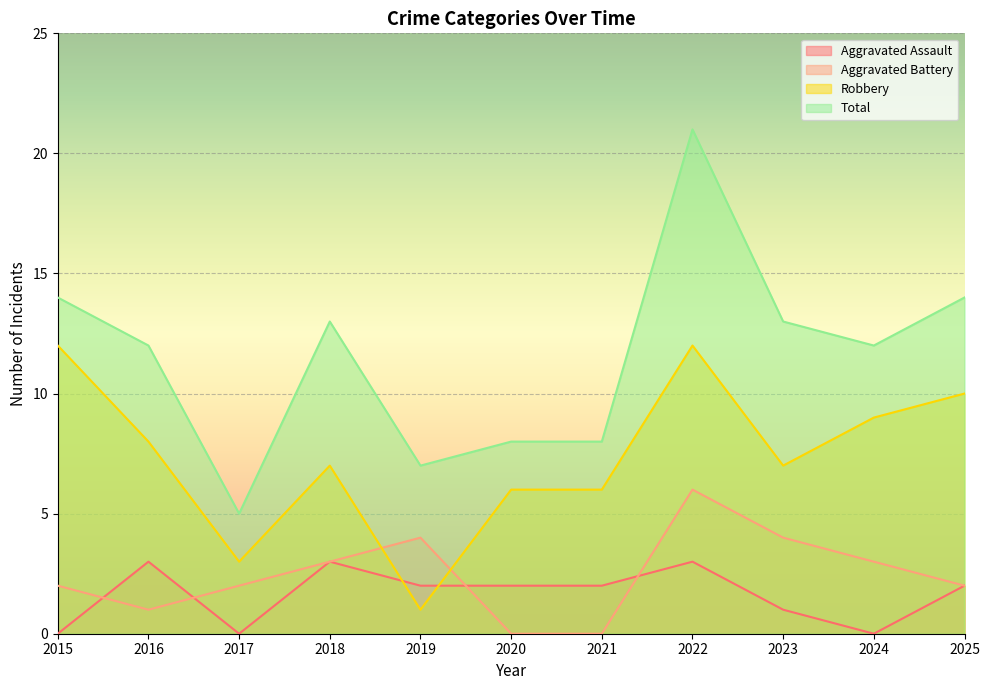

What value does the Total series have at 2020, to the nearest 10?

10